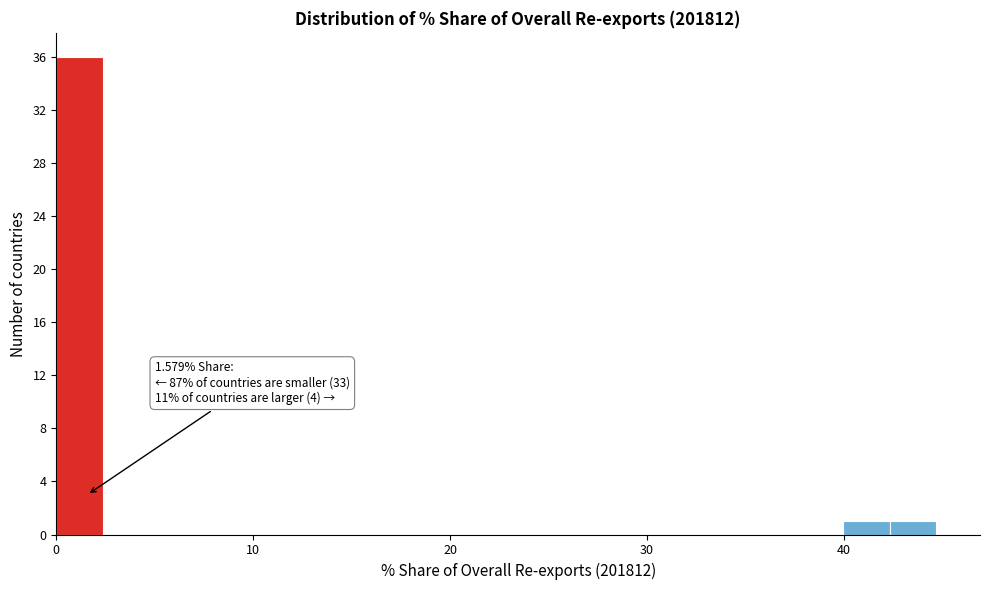

Read against the x-axis, roughly where is the centre of the tallest bar?

1